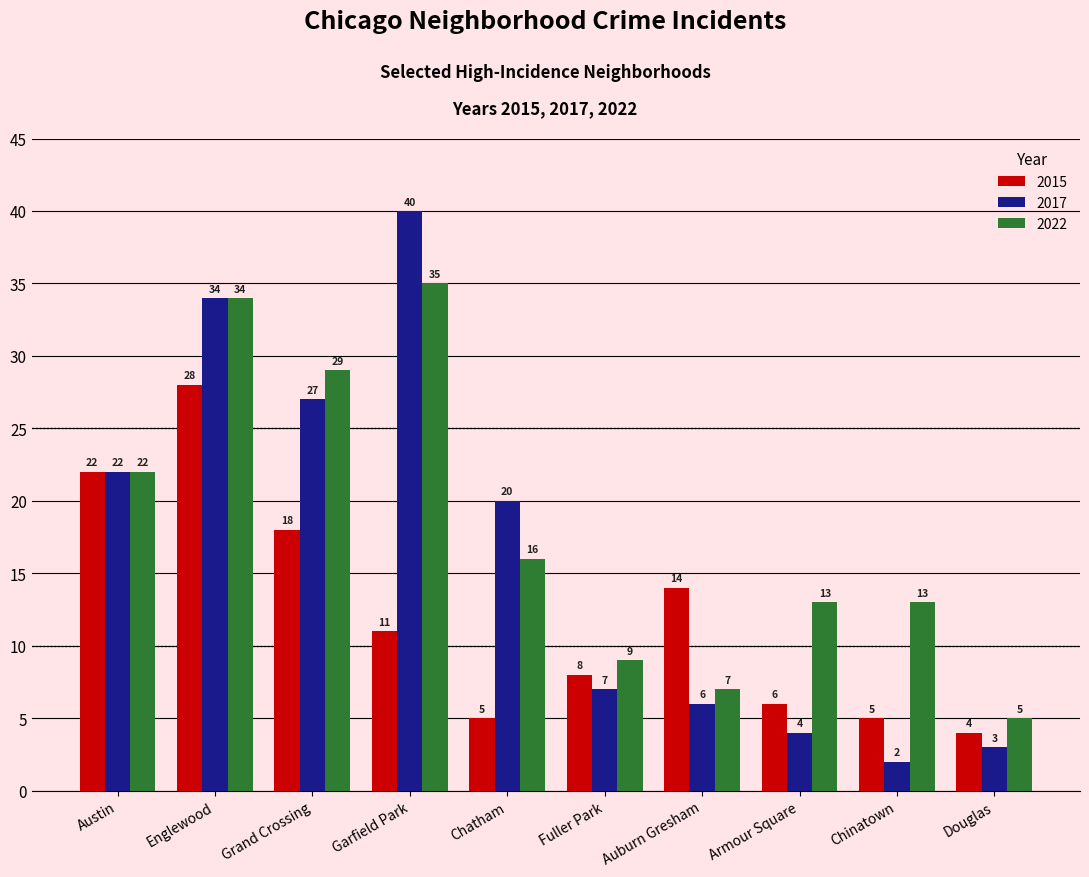

How many bars are there in each group?

3